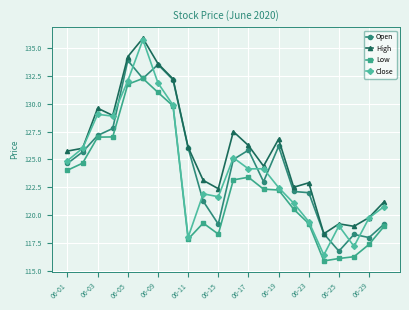

In Close, how many points are higher than both neighbors (excluding endpoints)?

6